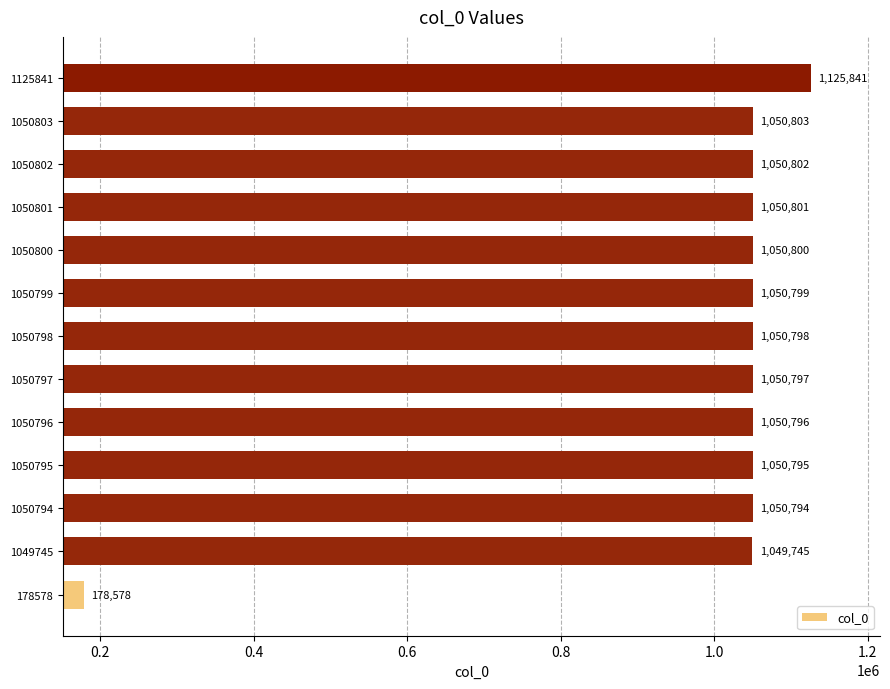

Approximately how many times larger is the value at 1050795 compared to 1050802?

1.0